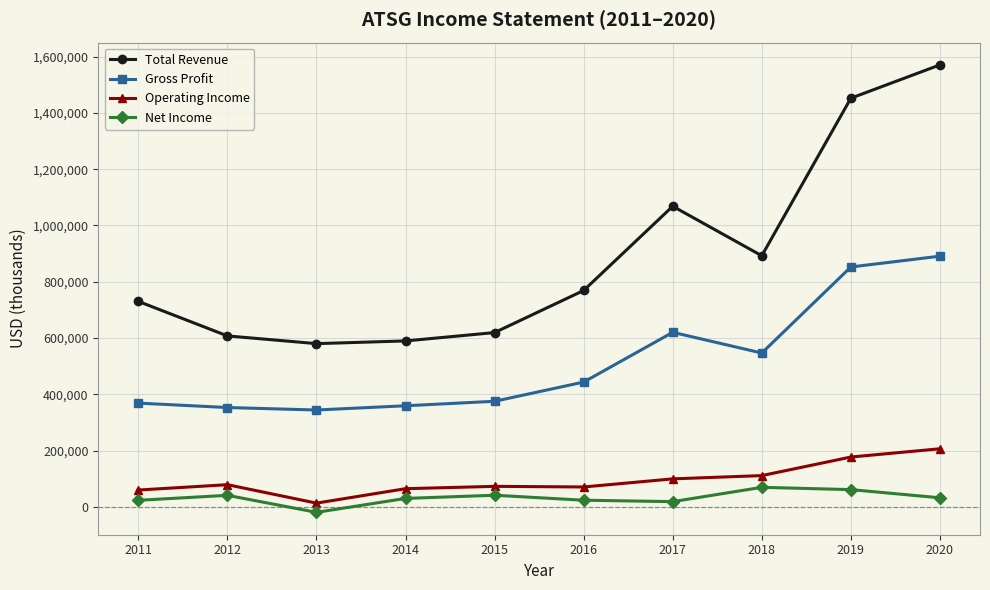

Rank the series at 2017 from lowest to highest value.

Net Income, Operating Income, Gross Profit, Total Revenue